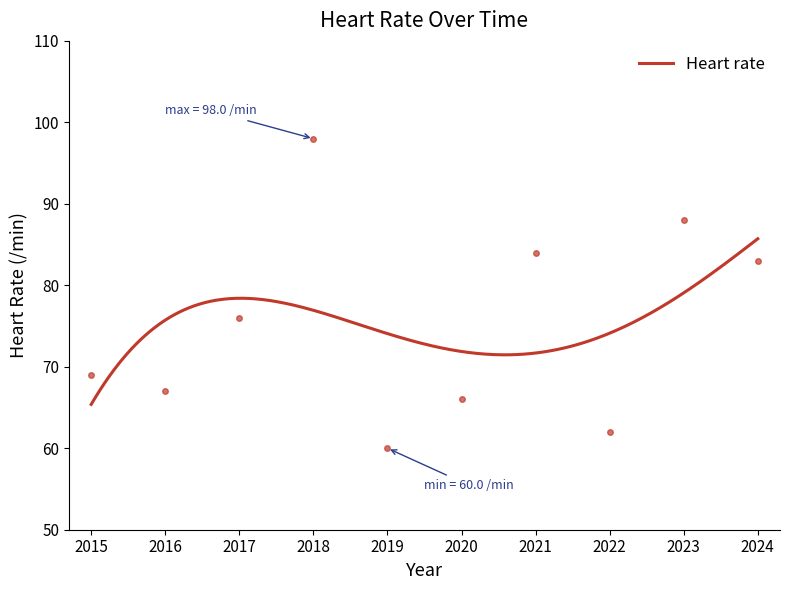

Does the chart display data point markers on the line(s)?

No